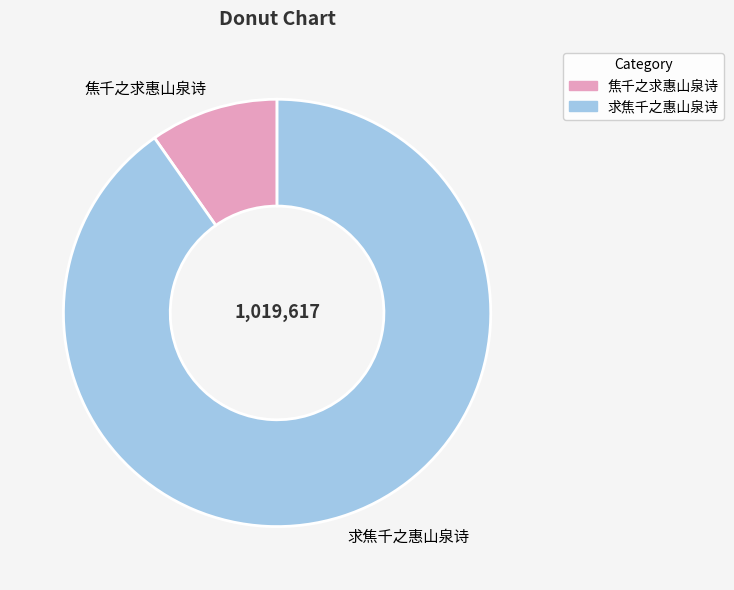

Count the number of slices in the pie.

2